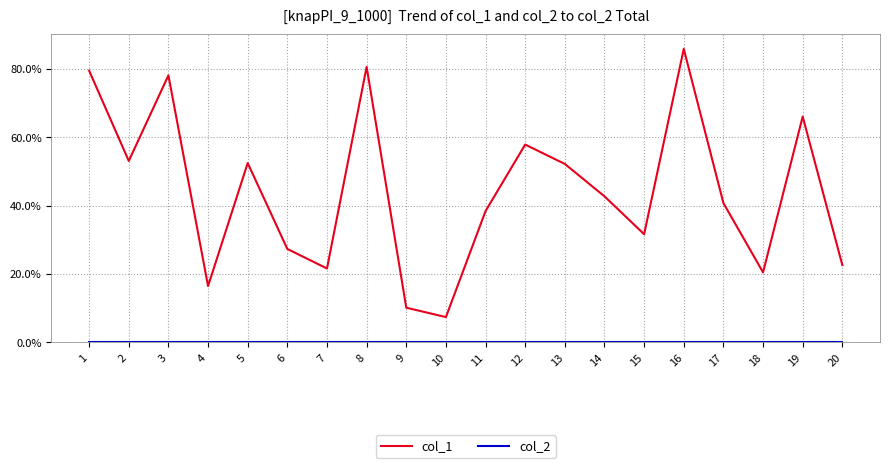

At which label does col_1 reach its minimum?

10